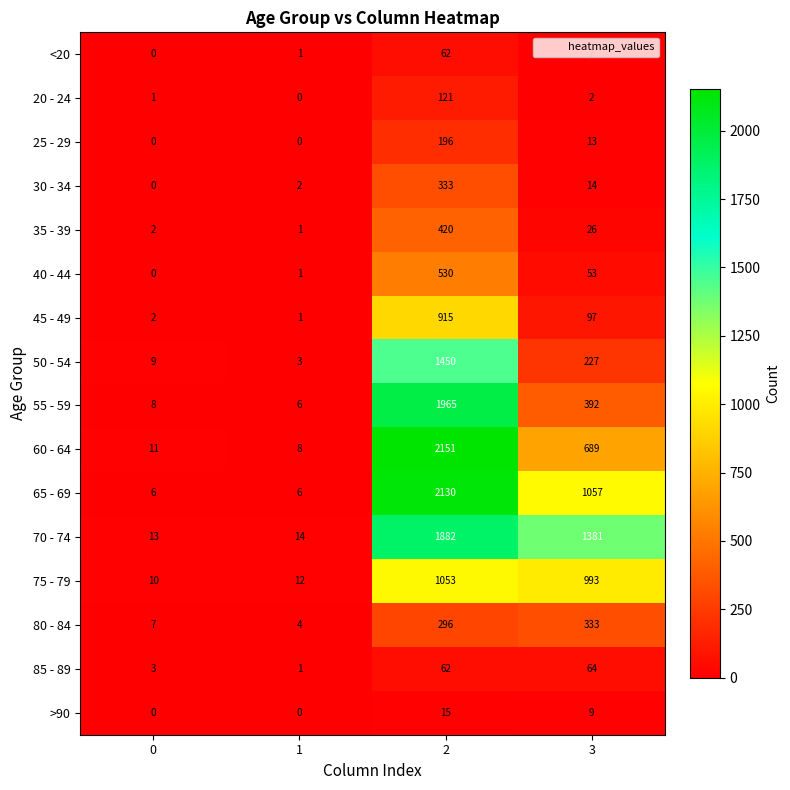

At how many categories does at least one series exceed 1025?

2